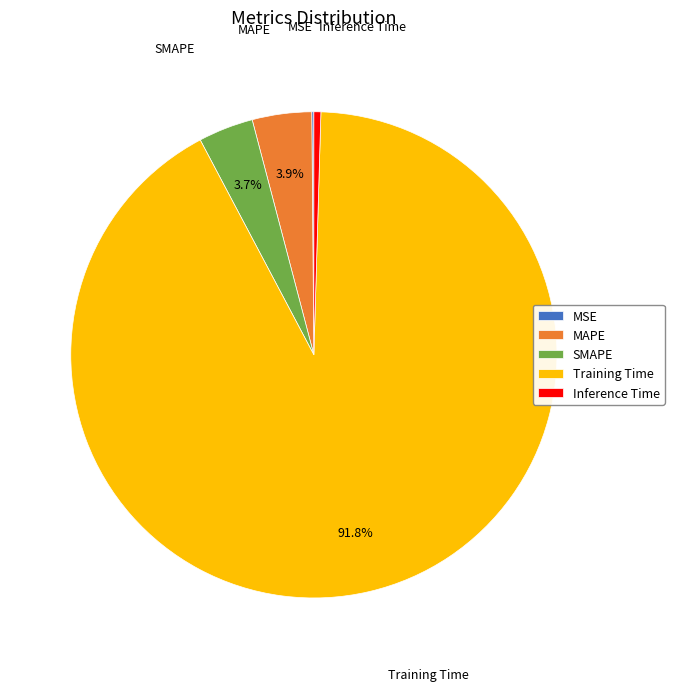

Does any single category account for the majority?

Yes